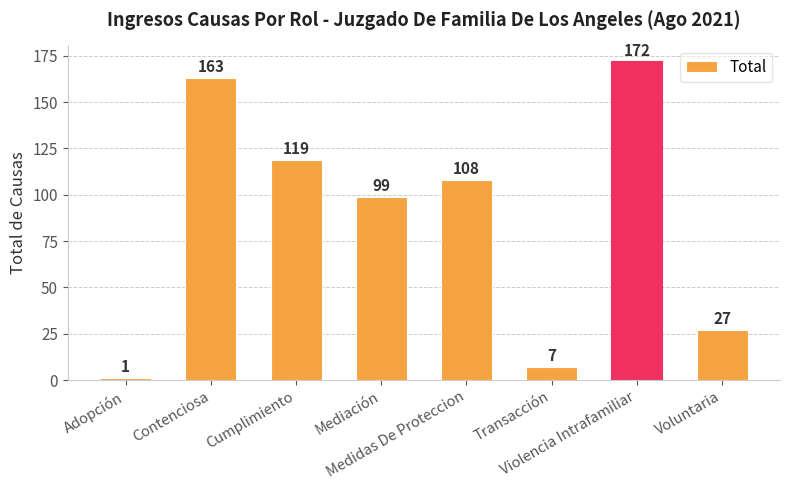

Rank the categories by value from lowest to highest.

Adopción, Transacción, Voluntaria, Mediación, Medidas De Proteccion, Cumplimiento, Contenciosa, Violencia Intrafamiliar